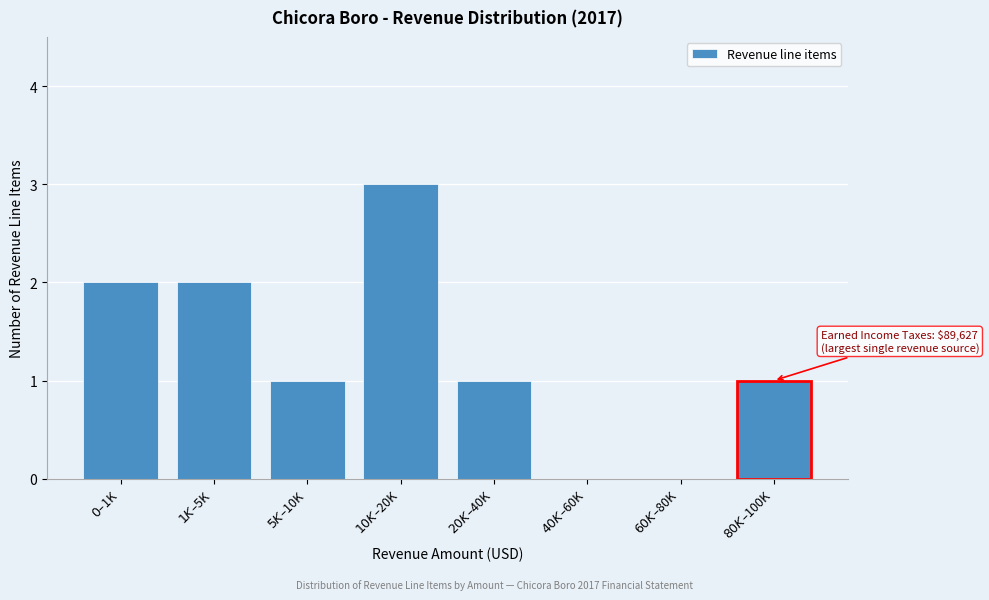

What is the greatest value displayed?

3